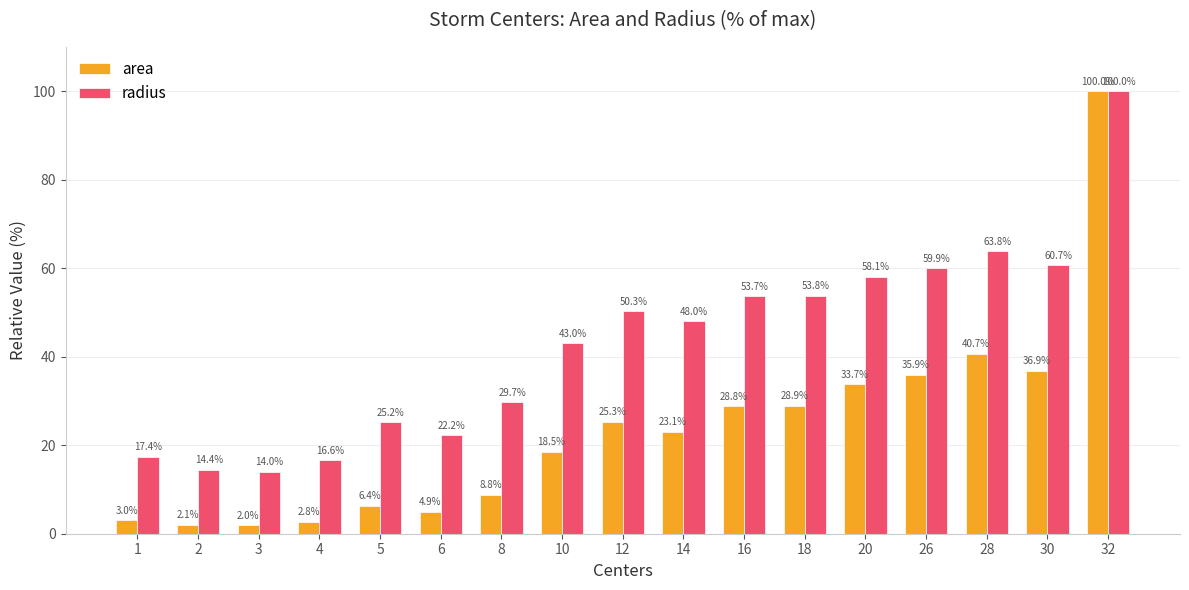

What are all the series names shown in the legend?

area, radius